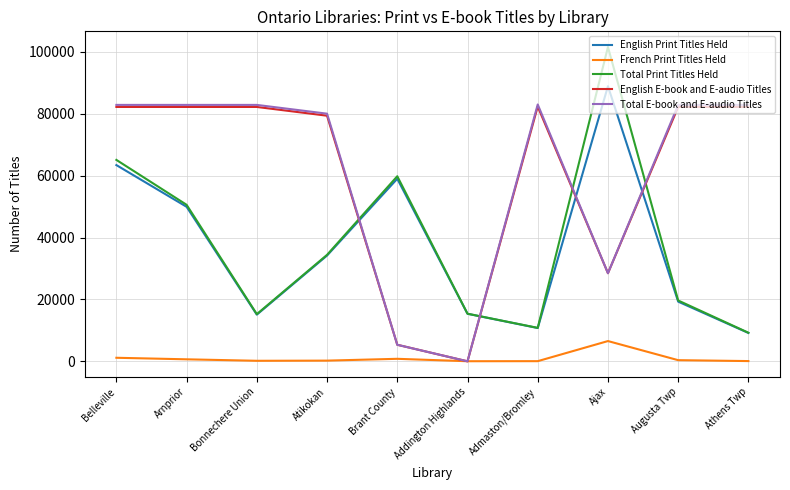

What position from the right is Augusta Twp?

2